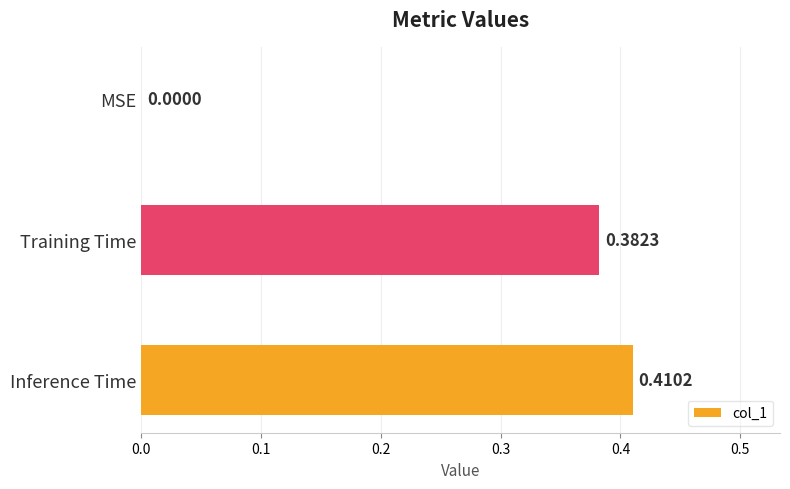

Are the bars horizontal?

Yes